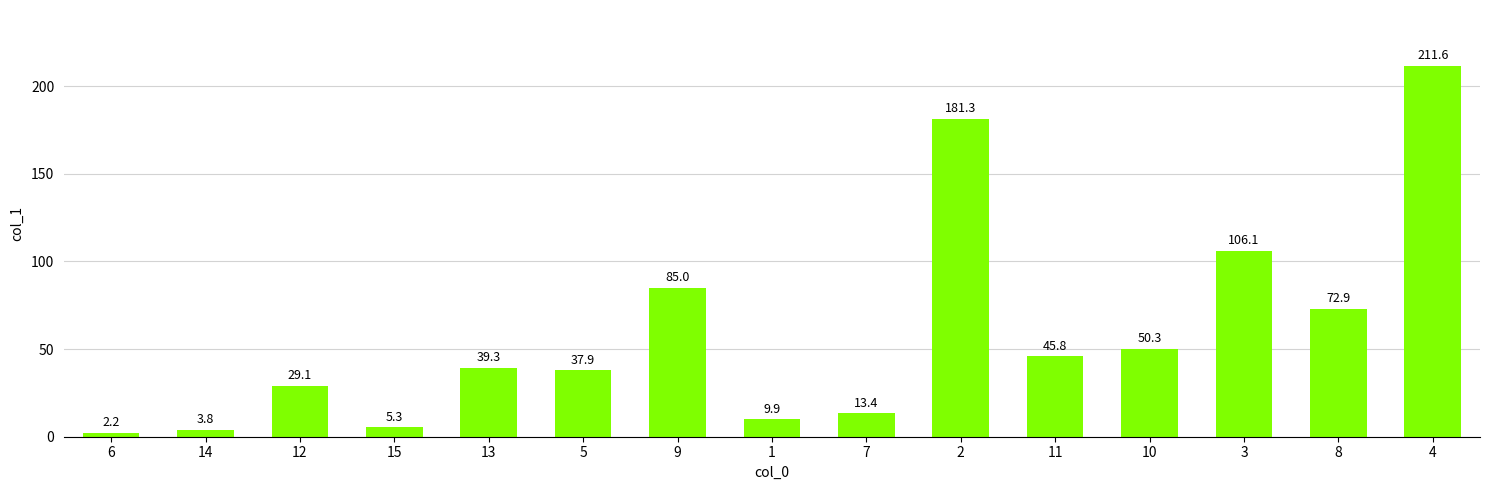

What is the change in value from 1 to 7?

+3.5